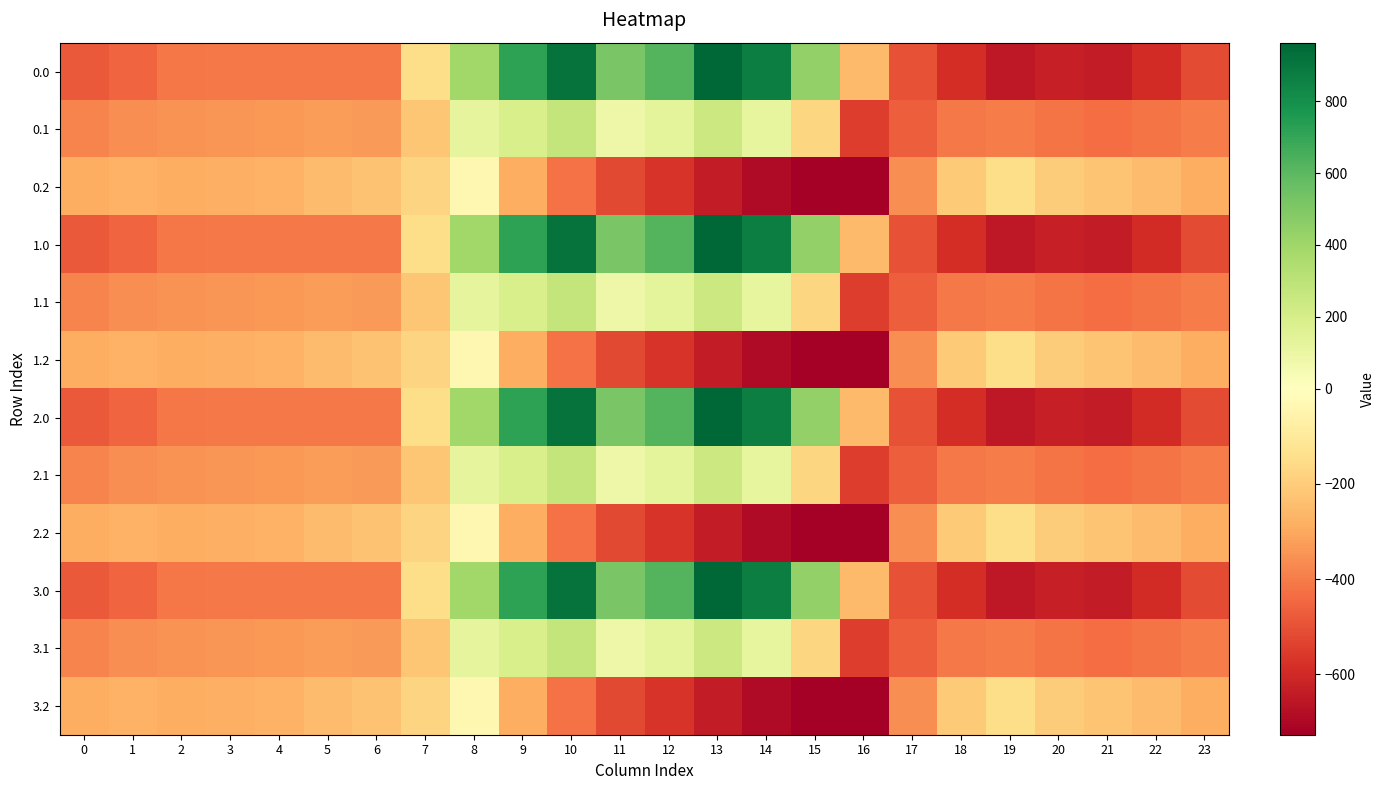

What is the total value across all series at 8?

1940.8